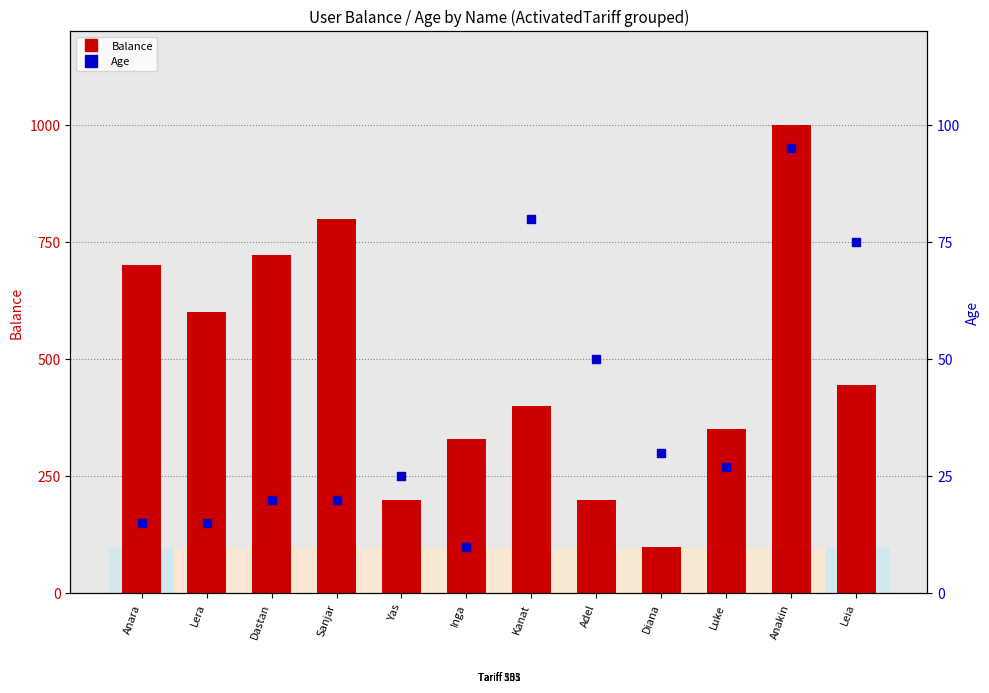

Which series contains the lowest Y value?

Age